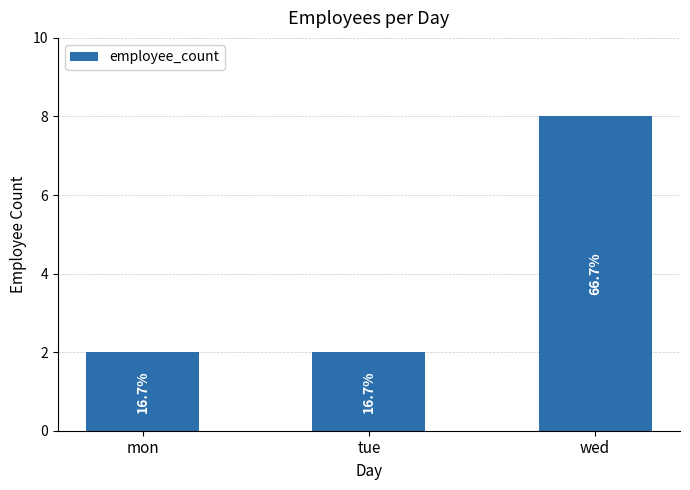

What is the sum of all values?

12